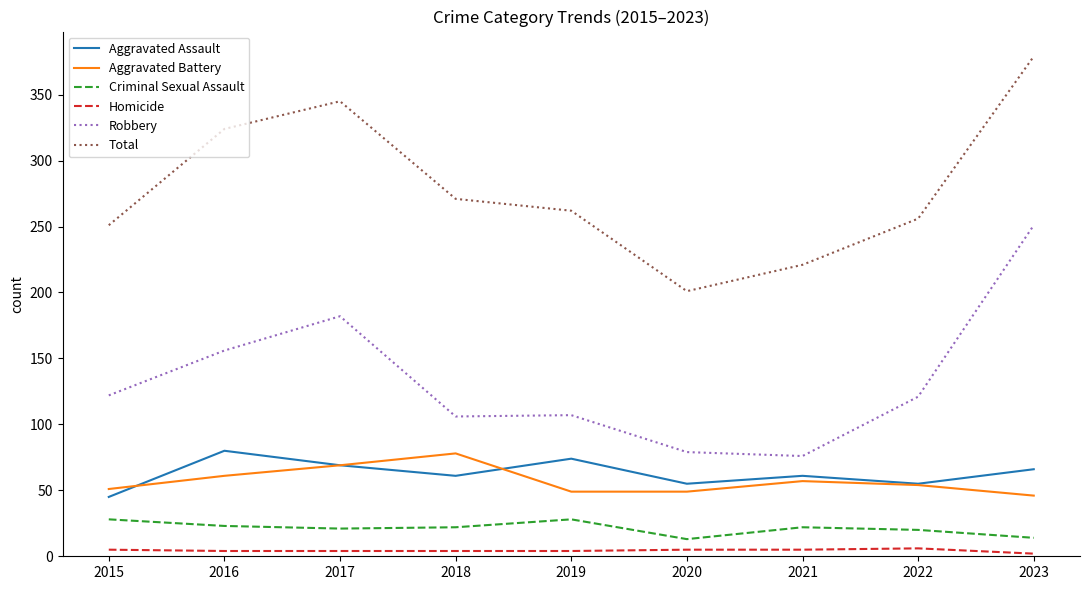

Rank the series at 2016 from lowest to highest value.

Homicide, Criminal Sexual Assault, Aggravated Battery, Aggravated Assault, Robbery, Total